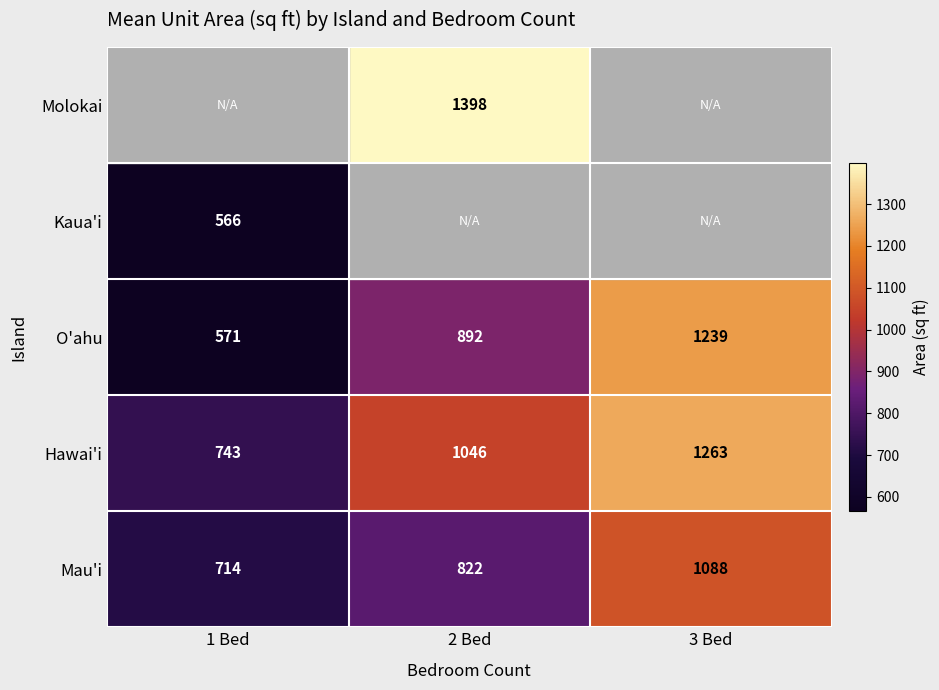

What is the average value of the O'ahu series?

901